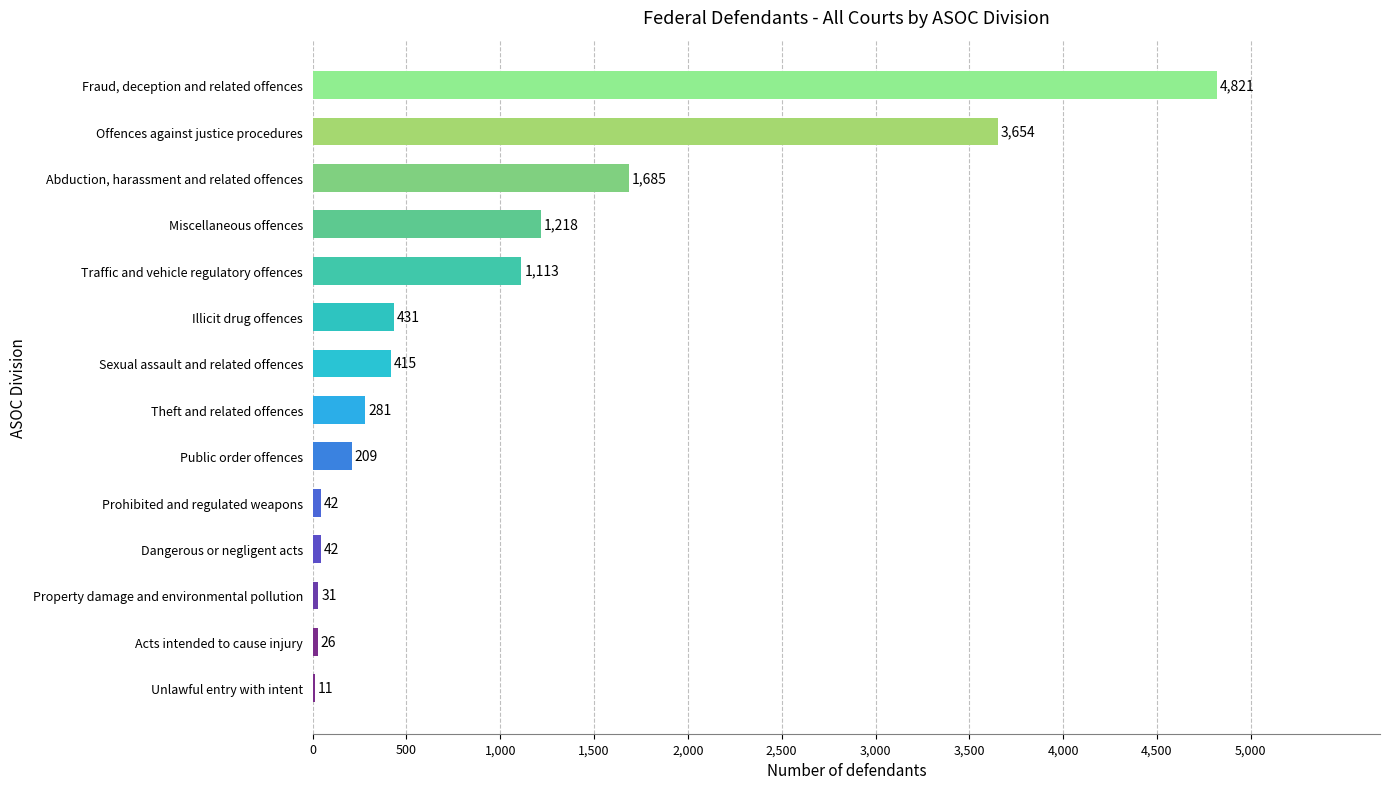

What is the ratio of the value at Traffic and vehicle regulatory offences to the value at Acts intended to cause injury?

42.8